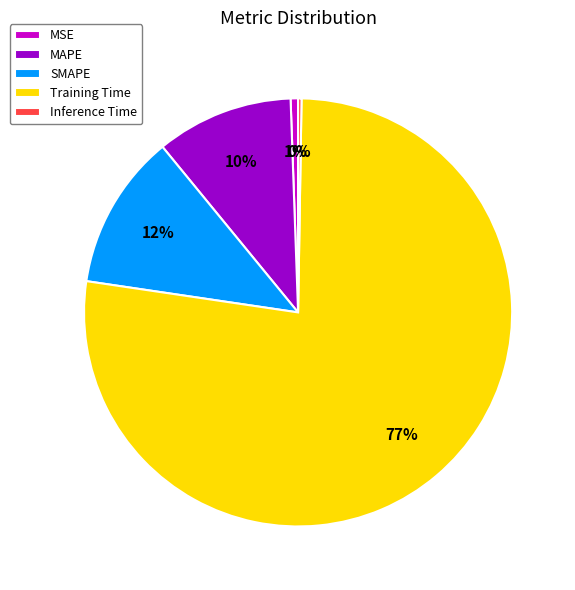

What is the largest slice in the pie chart?

Training Time